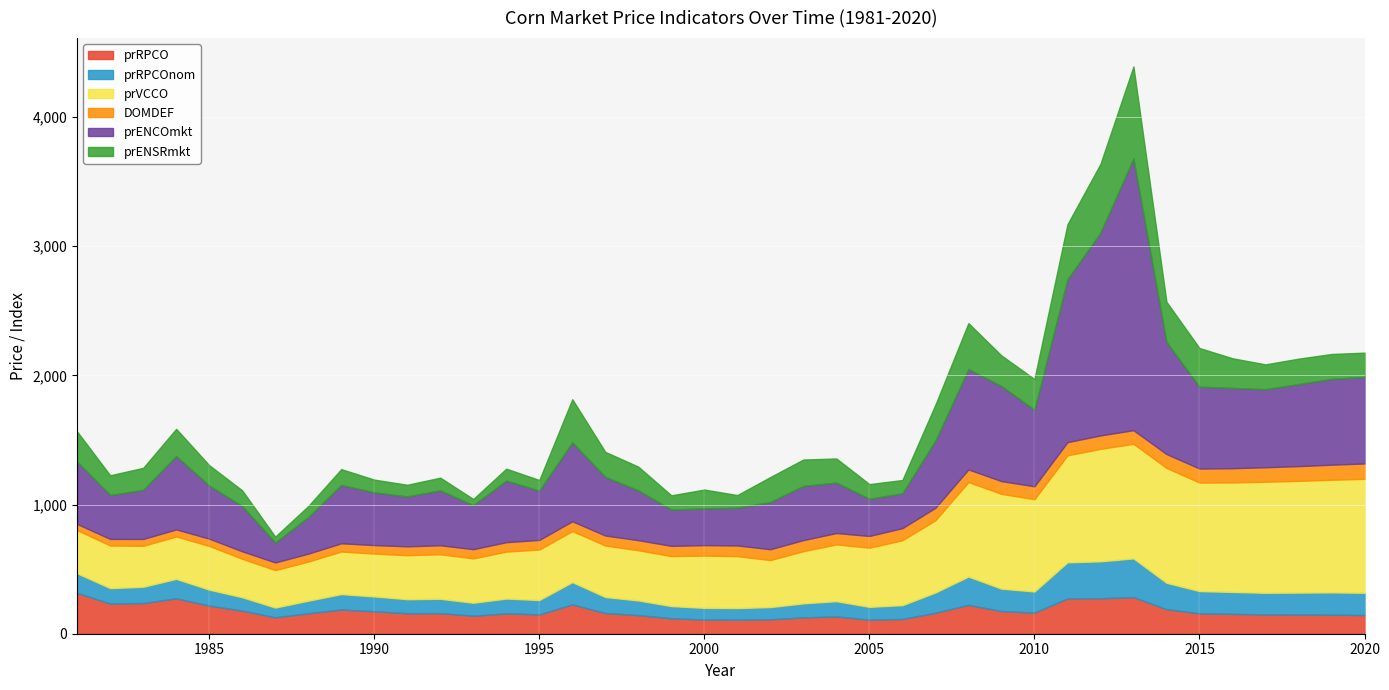

What is the difference between the highest and lowest values at 1999?

308.1